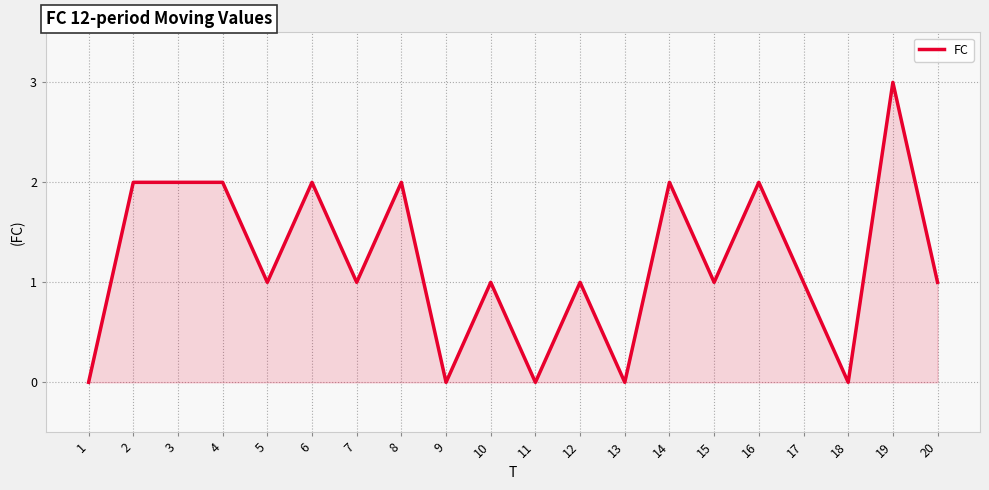

What is the difference between the second highest and minimum values?

2